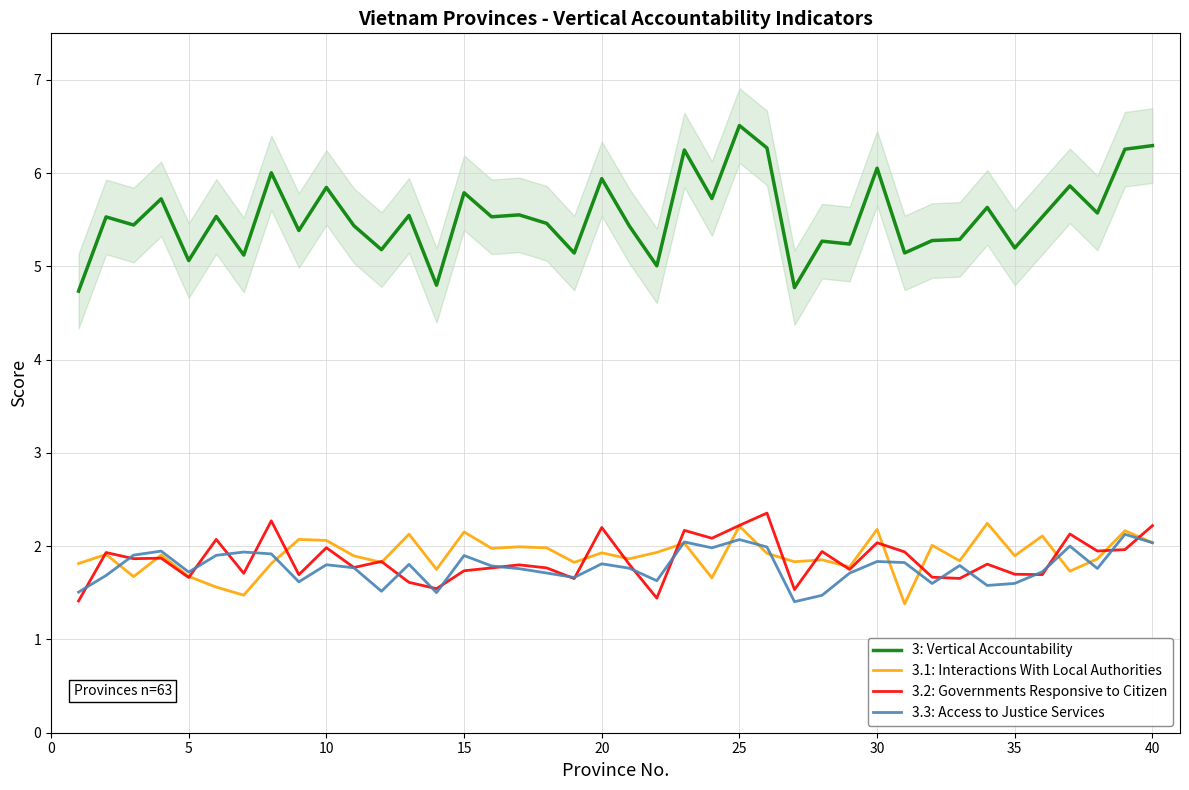

True or false: 3: Vertical Accountability and 3.1: Interactions With Local Authorities intersect in this chart.

False